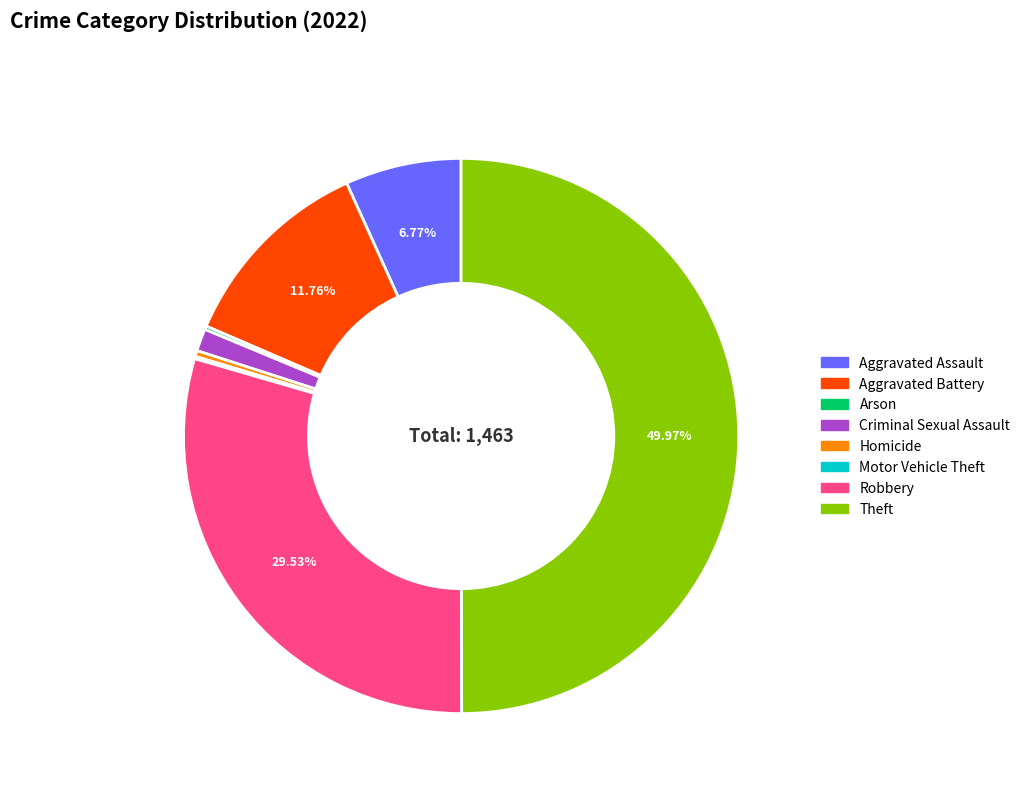

Which has a higher value, Aggravated Assault or Homicide?

Aggravated Assault